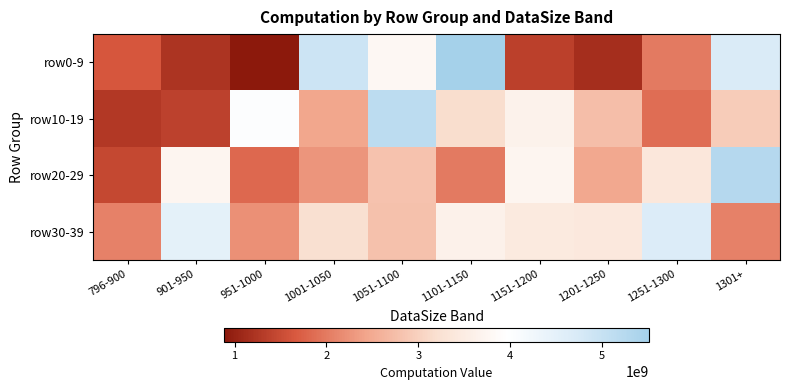

Which series has the widest spread of values?

row0-9